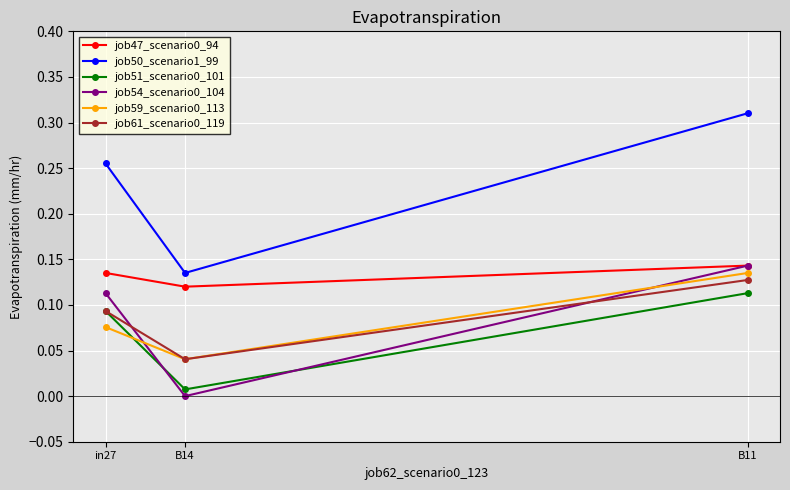

What is the difference between the highest and lowest values at in27?

0.2